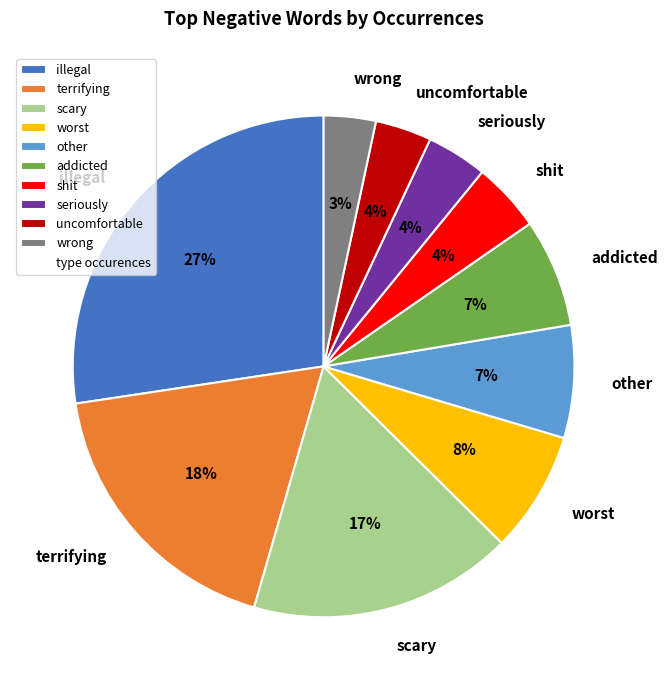

To the nearest percent, what percentage of the pie is uncomfortable?

4%